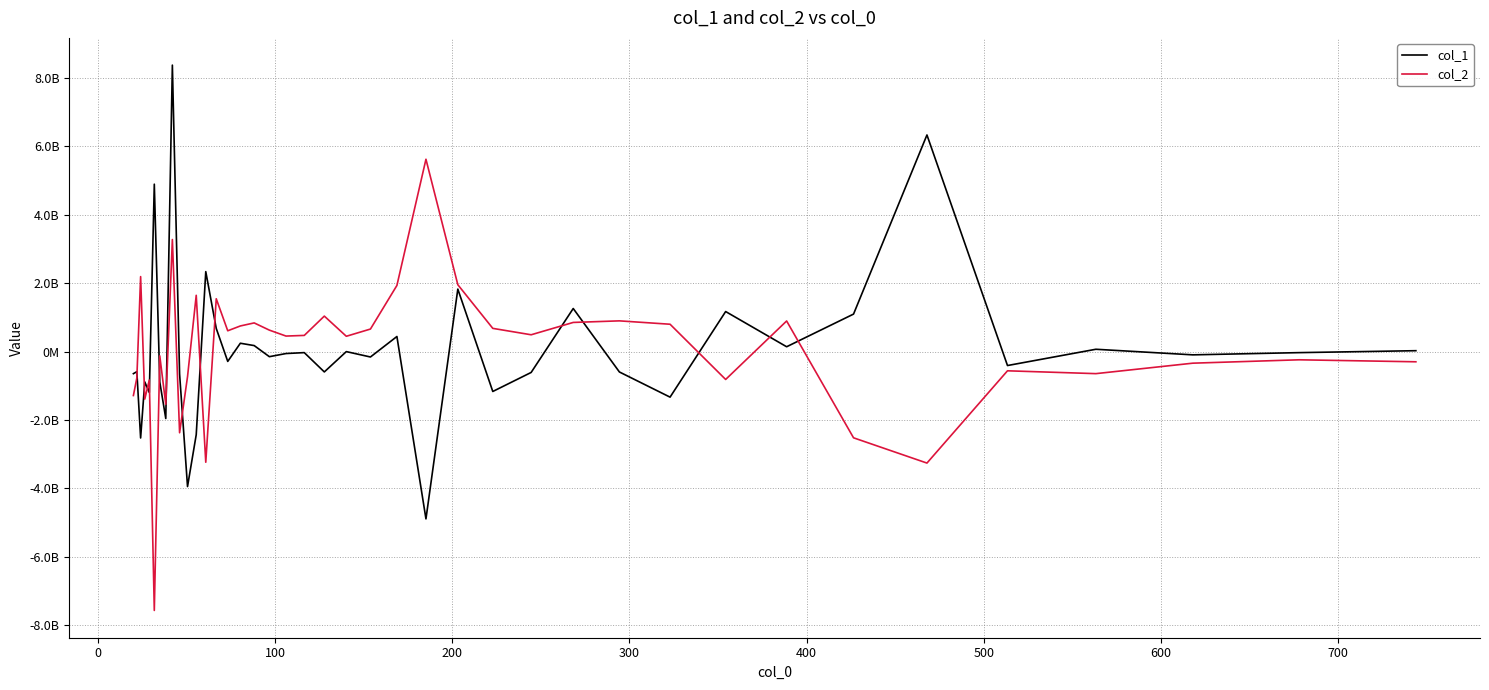

What are all the series names shown in the legend?

col_1, col_2